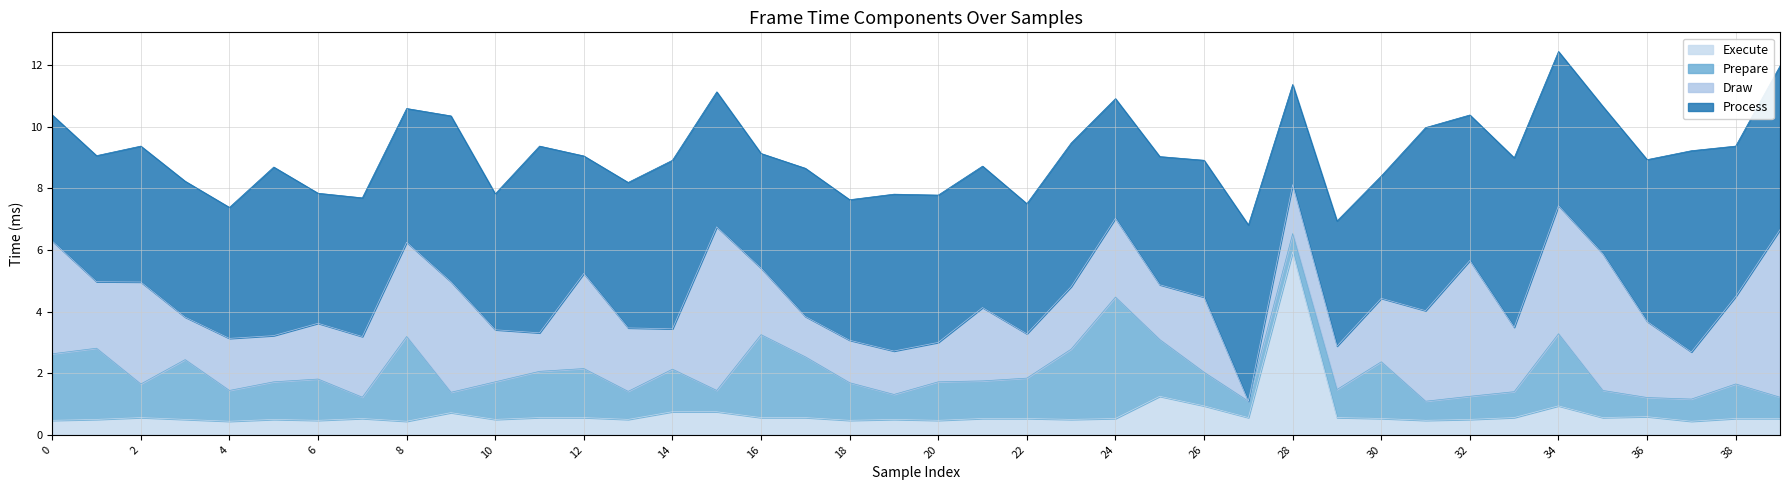

What is the total value across all series at 29?

6.9